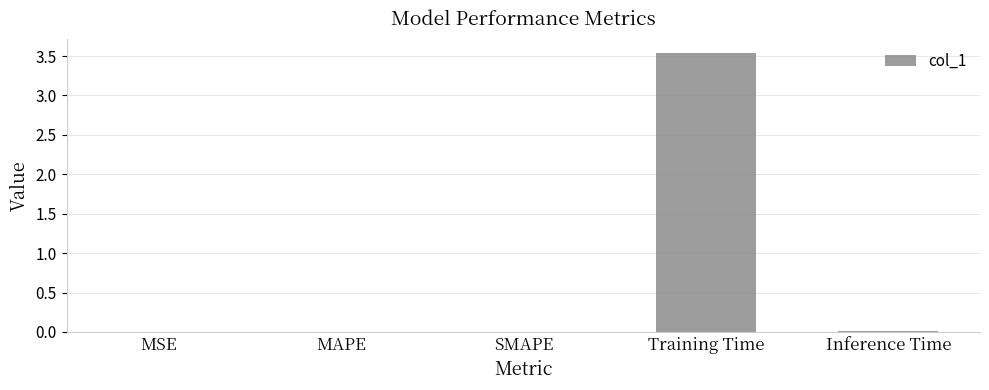

How many data points does each series have?

5